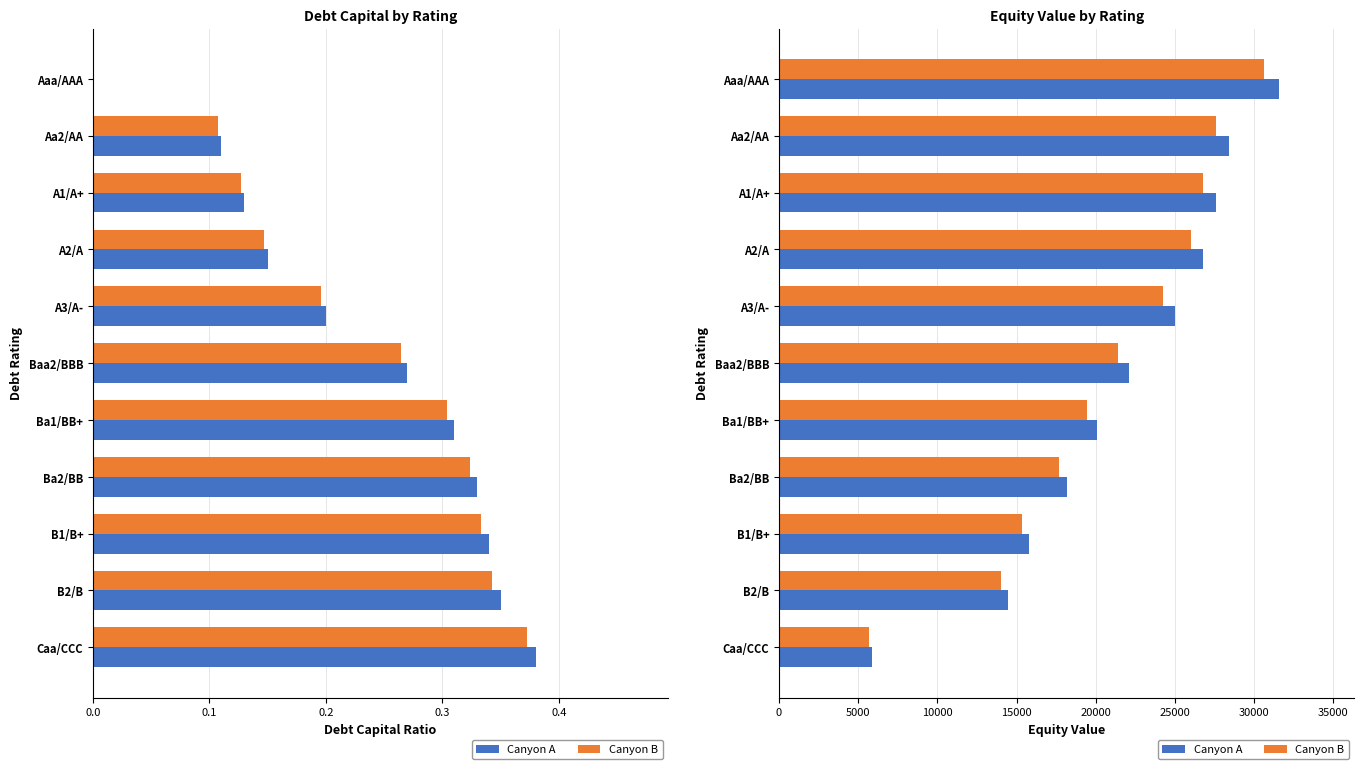

What is the difference between the maximum and minimum values in the Canyon A series?

25750.1